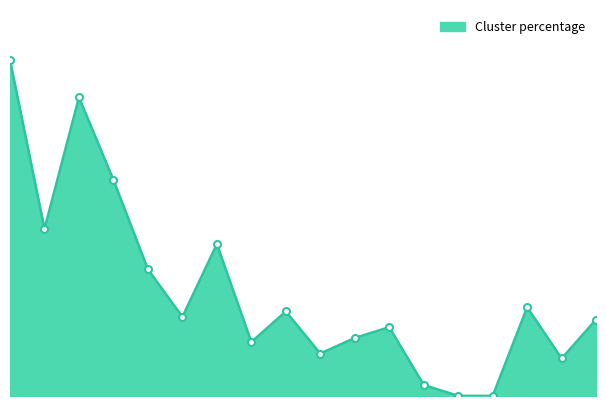

At which category does the data reach its first local peak?

2